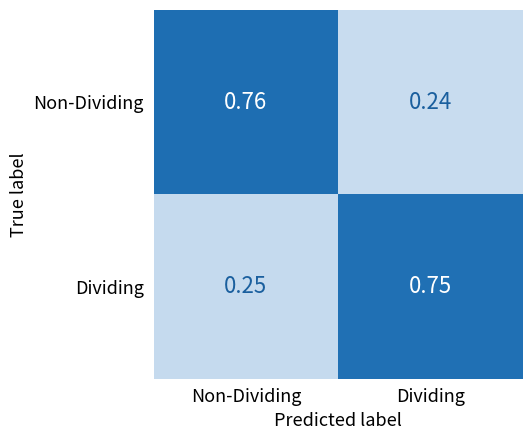

List the labels in order of Dividing value, largest first.

Dividing, Non-Dividing